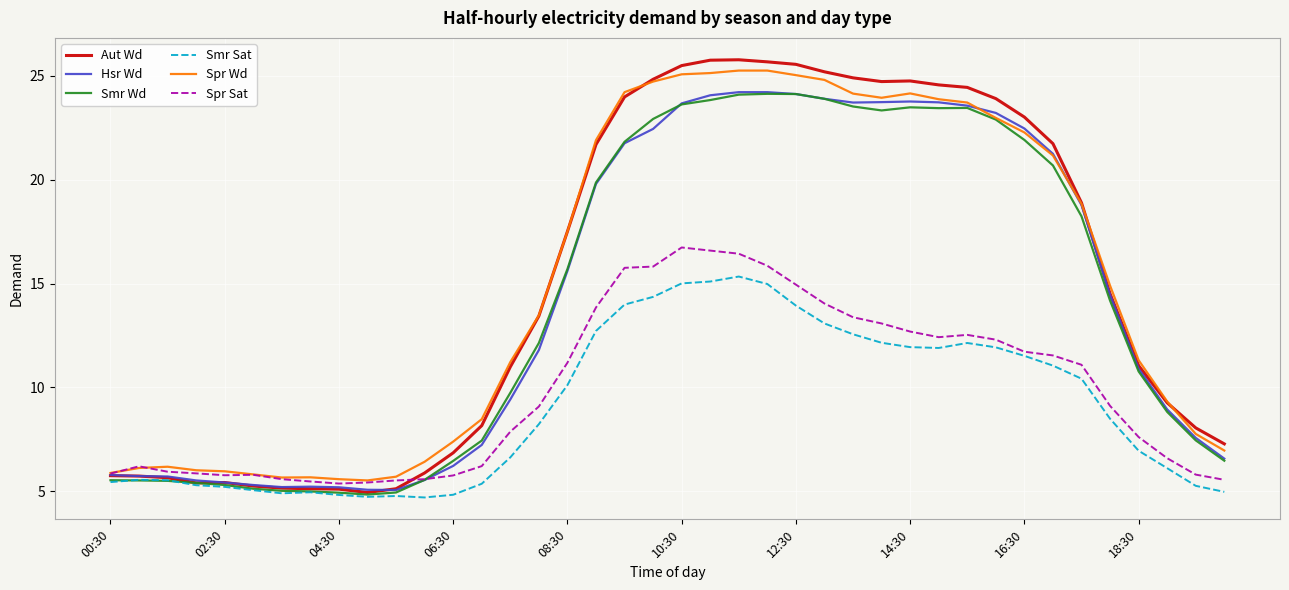

How many lines are shown in the chart?

6